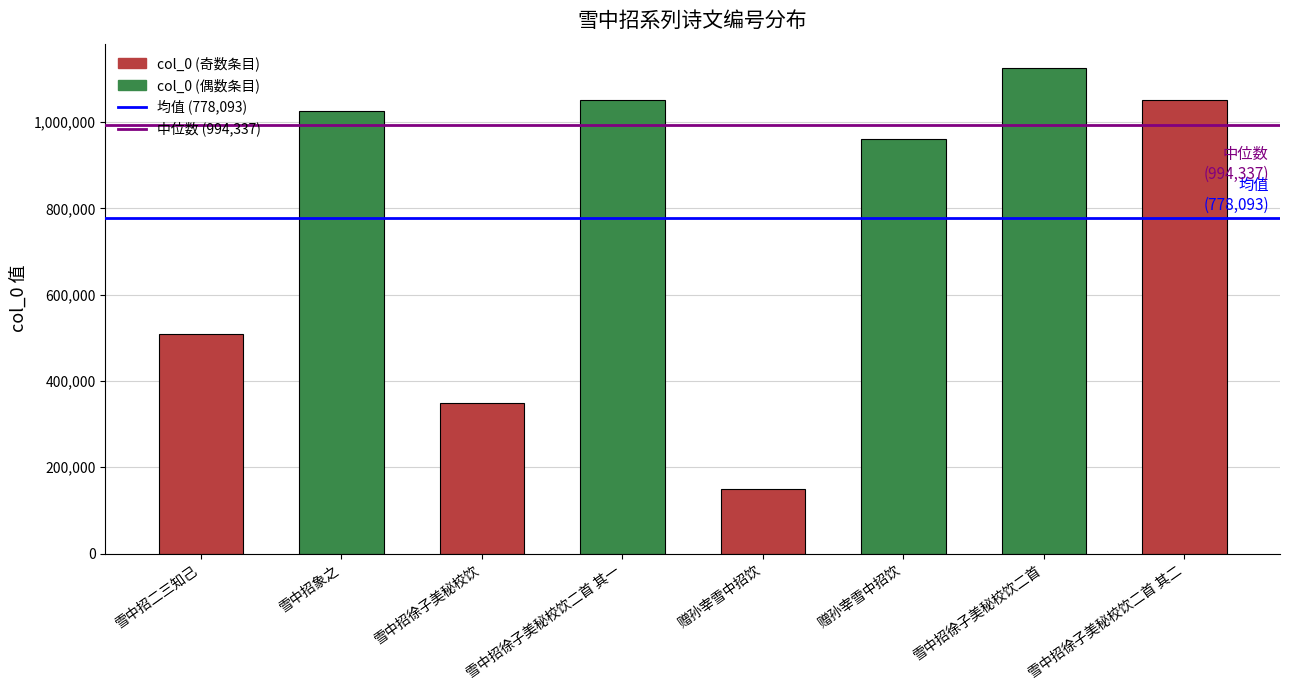

Count the number of data series in this chart.

1